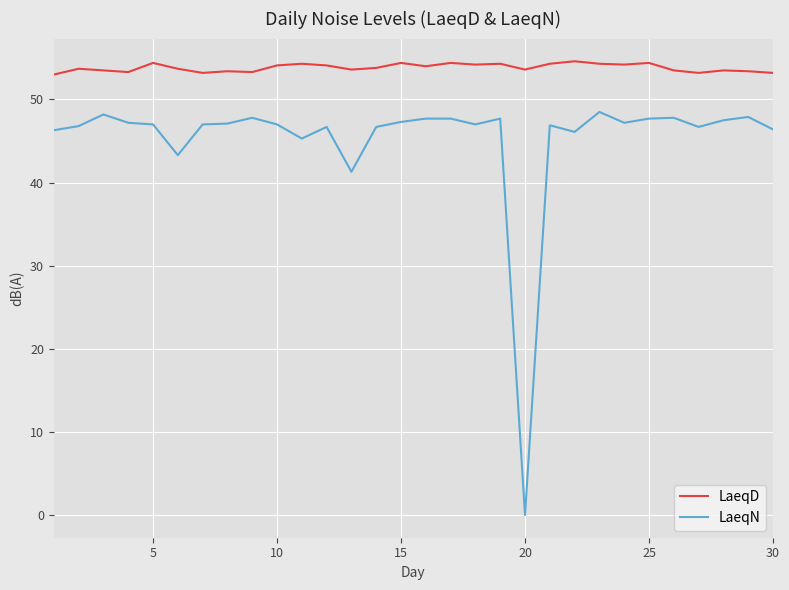

How many categories are shown in the chart?

30